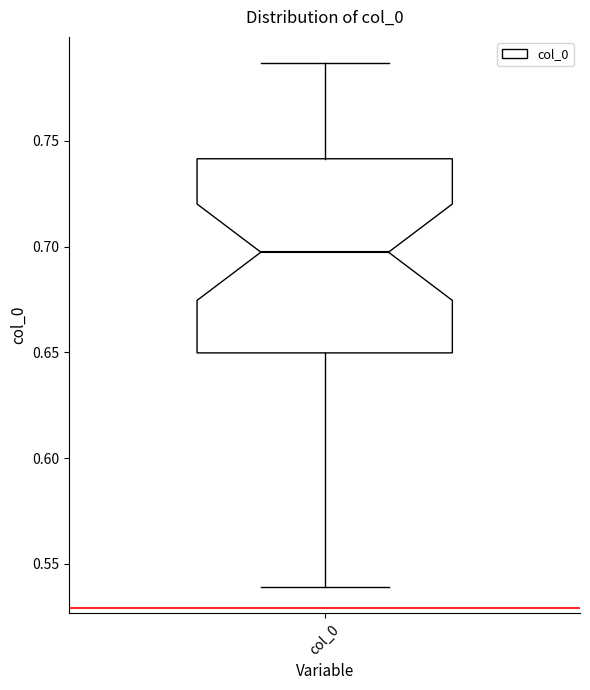

Where does the lower whisker of the box for col_0 end on the y-axis? The values are not printed on the chart, so give them approximately, as read against the axis.

0.540